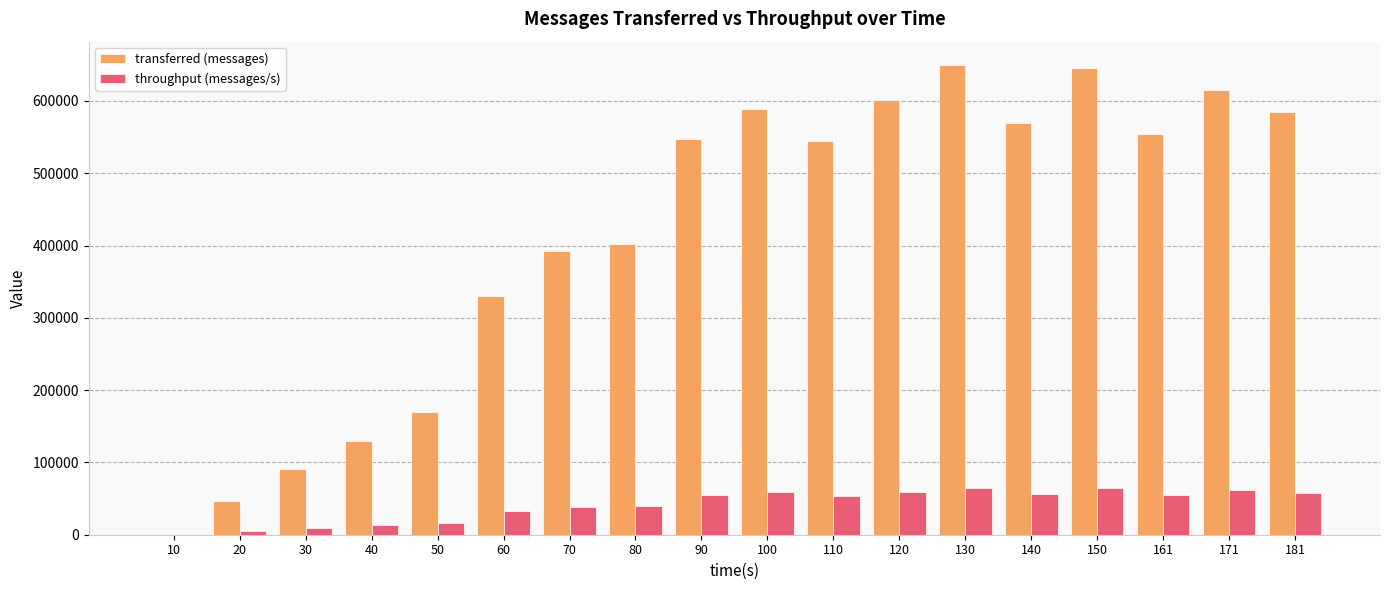

What is the greatest value displayed?

649600